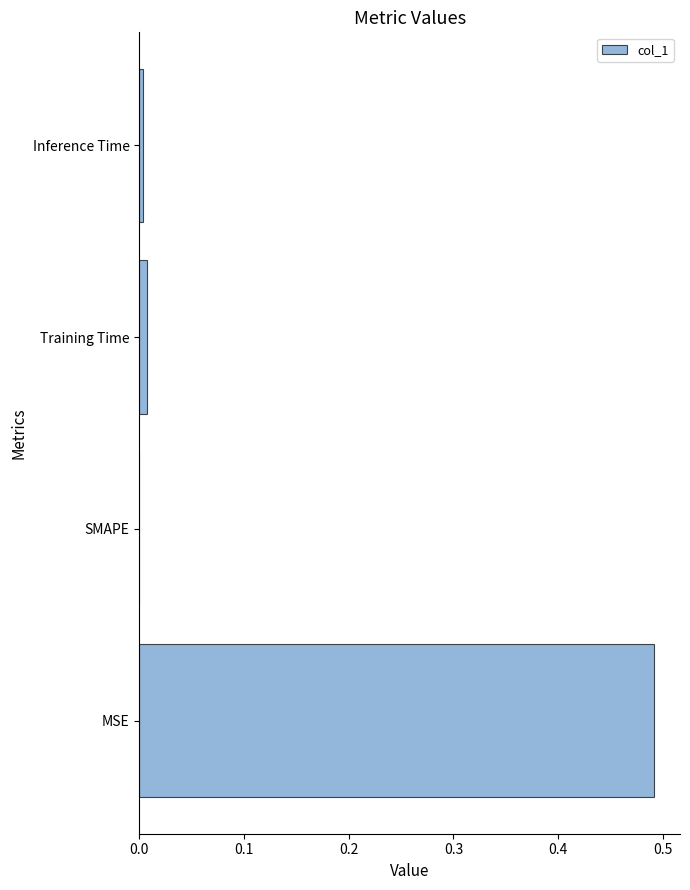

How many values are above zero?

3